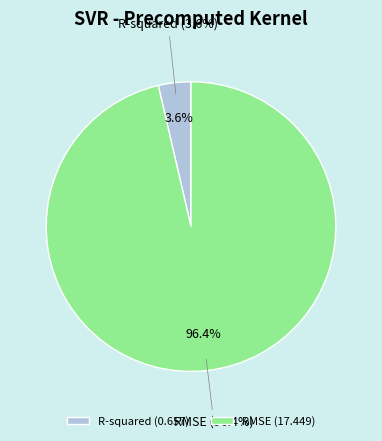

What is the largest slice in the pie chart?

RMSE